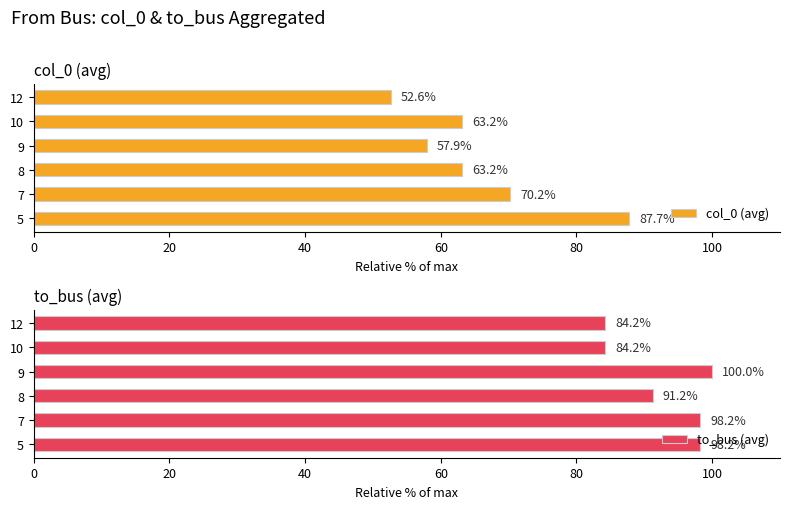

What is the sum of all to_bus (avg) values?

556.1